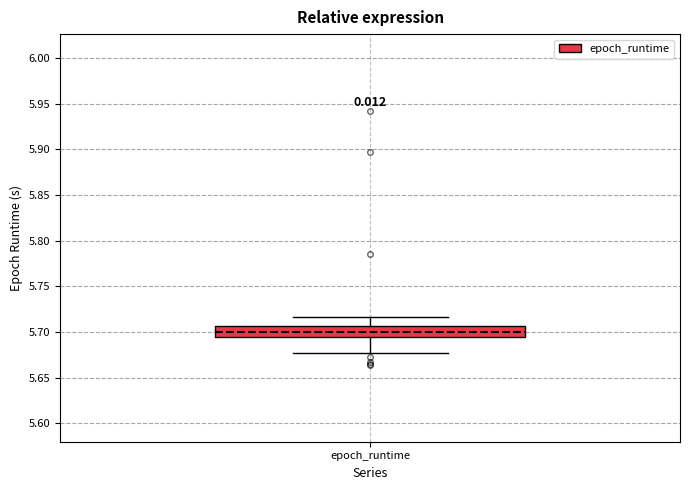

Where does the median line of the box for epoch_runtime sit on the y-axis? The values are not printed on the chart, so give them approximately, as read against the axis.

5.700